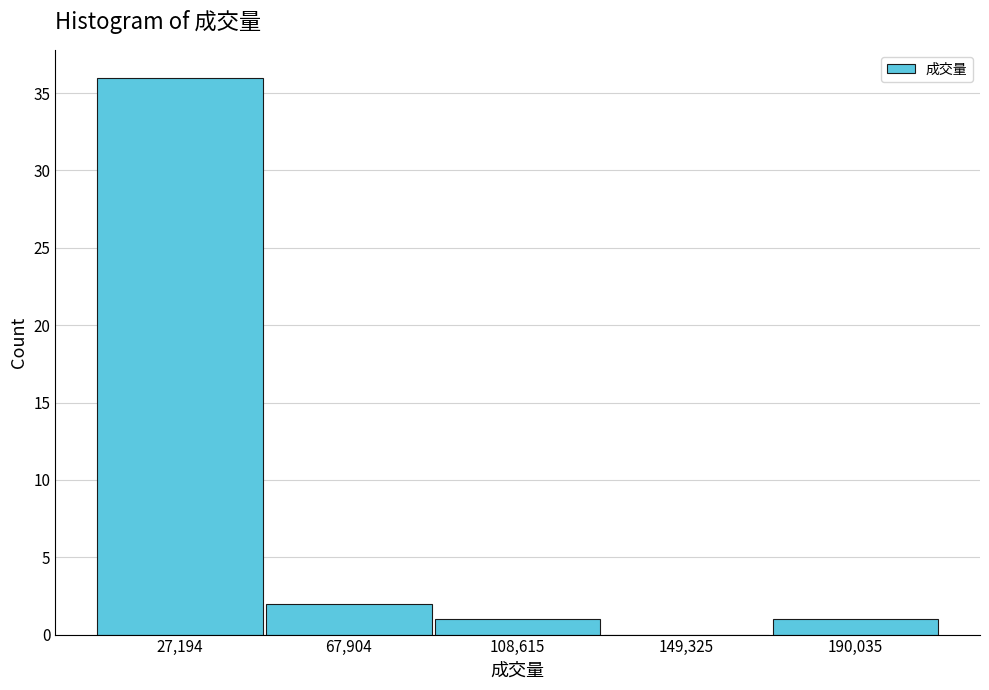

Which range on the x-axis has the tallest bar?

5000 to 50000